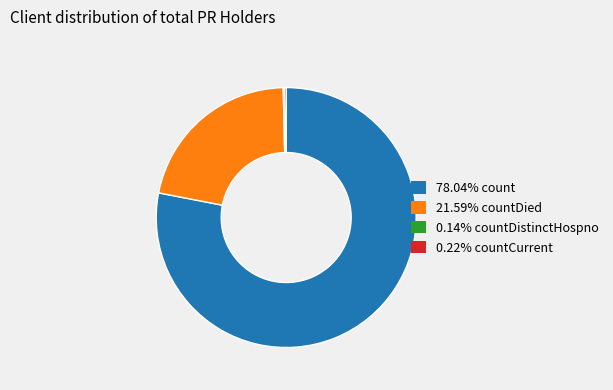

Does any single category account for the majority?

Yes